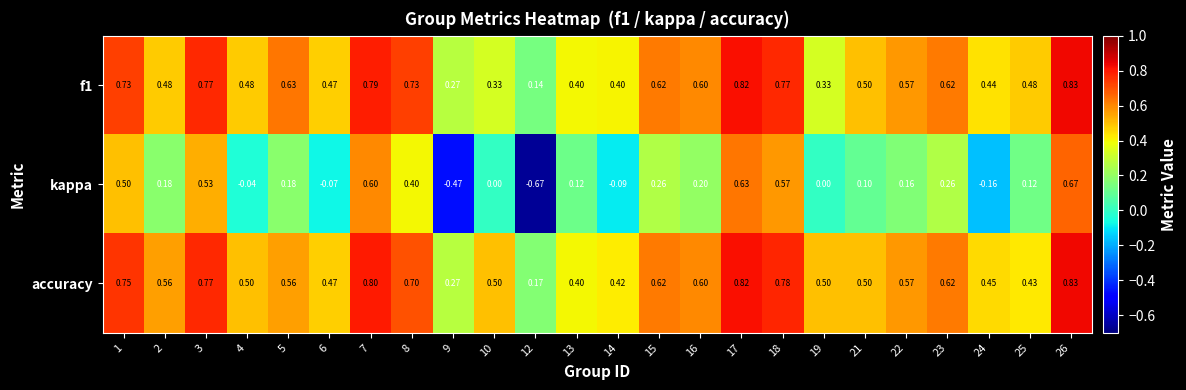

Which series has the widest spread of values?

kappa